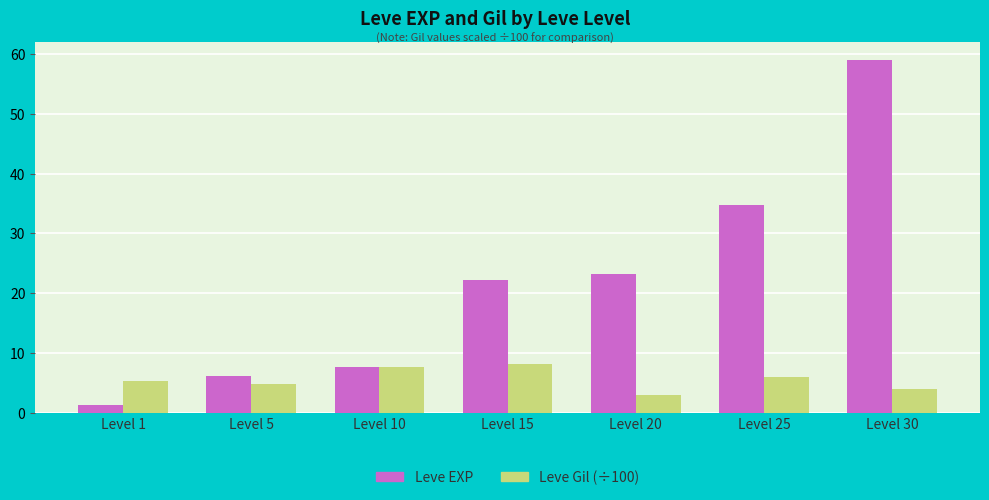

Reading left to right, what are all the values shown in this chart?

Leve EXP: 1.3	6.2	7.7	22.3	23.3	34.7	59.0
Leve Gil (÷100): 5.3	4.9	7.7	8.1	3.0	6.0	4.0